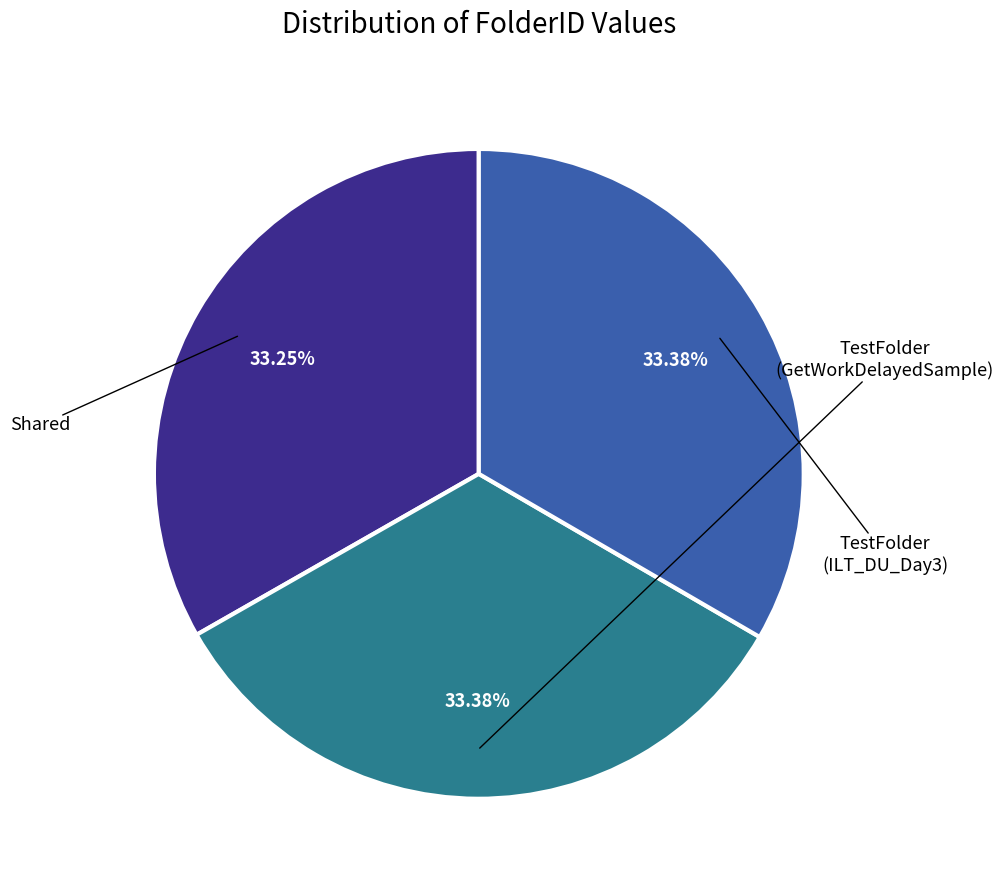

Is there a majority slice in this chart?

No